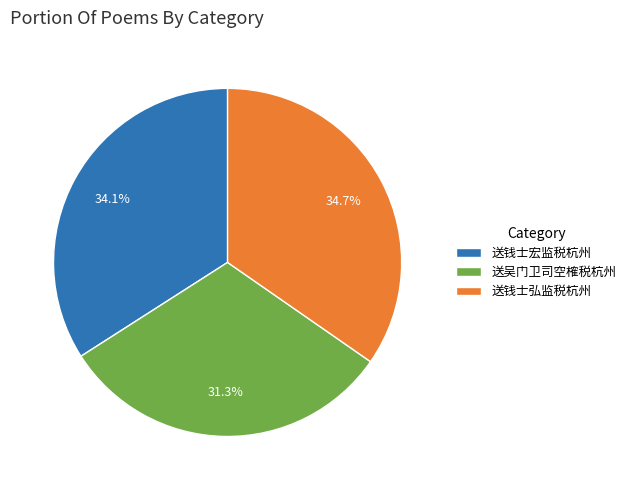

To the nearest percent, what is the average slice percentage?

33%